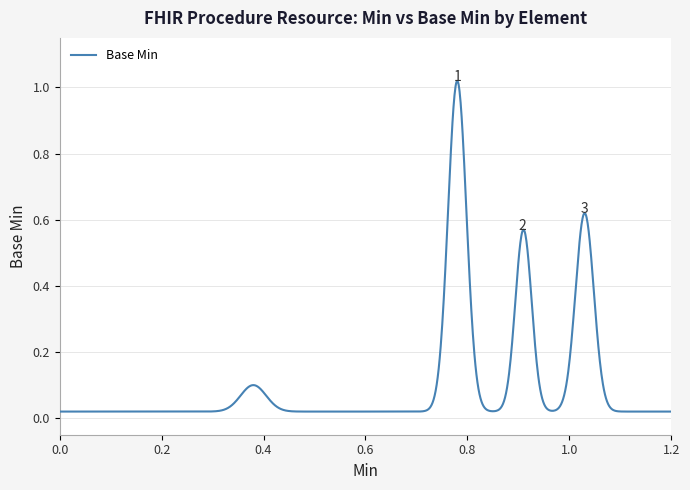

What is the sum of all values?

123.2